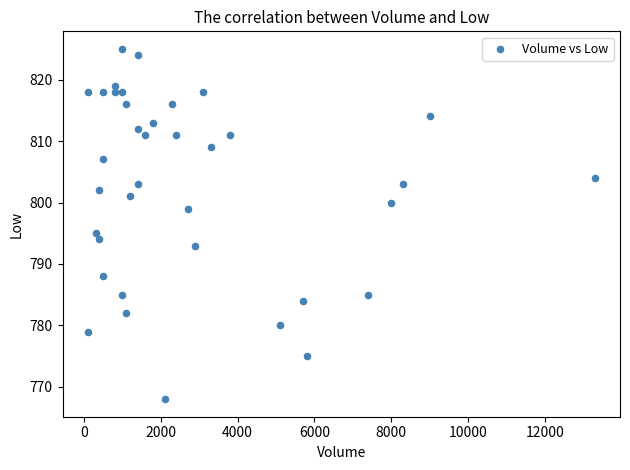

What Y value in the scatter plot is closest to 796?

795